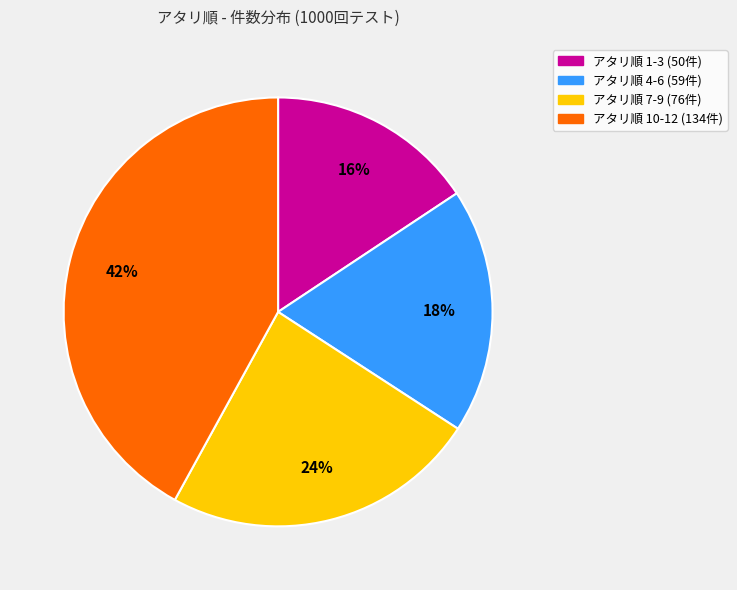

To the nearest percent, what is the difference between the largest and smallest slice percentages?

26%